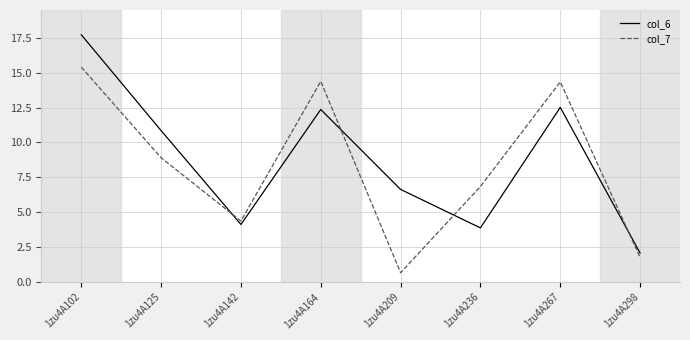

In col_7, how many points are lower than both neighbors (excluding endpoints)?

2